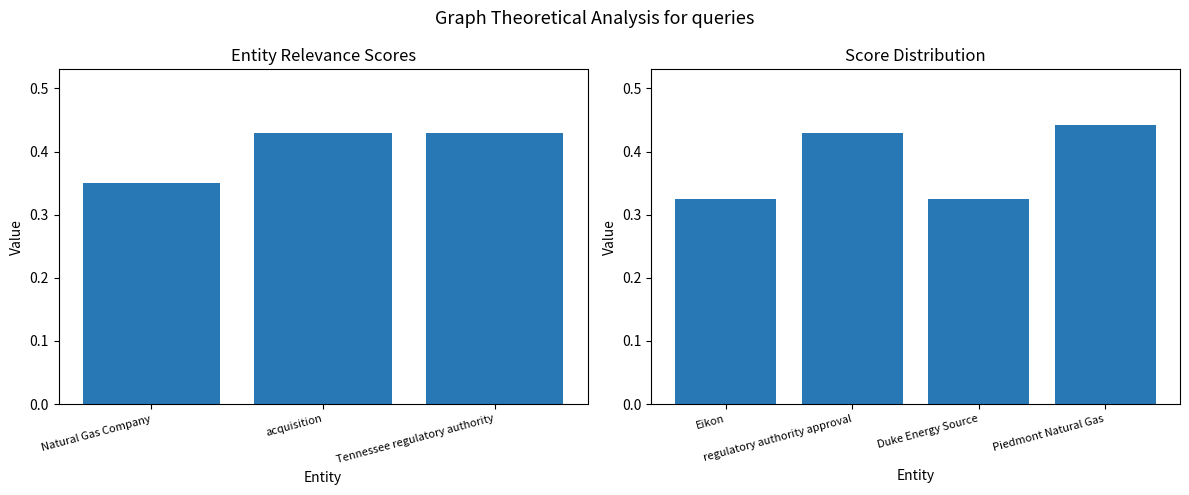

The chart shows a value of 0.8 at Piedmont Natural Gas. True or false?

False